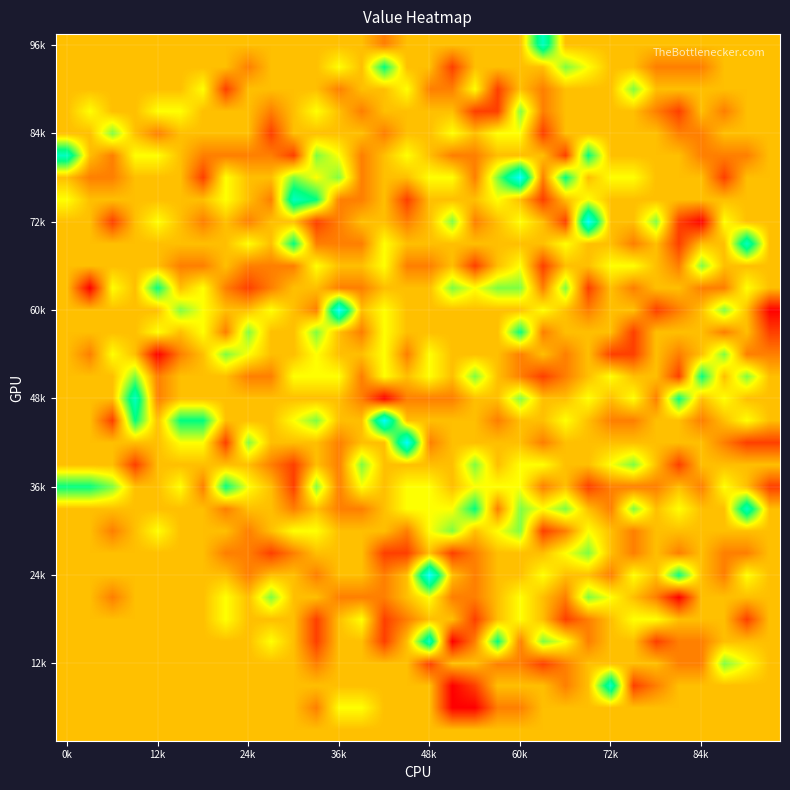

What is the minimum value shown in the chart?

-3